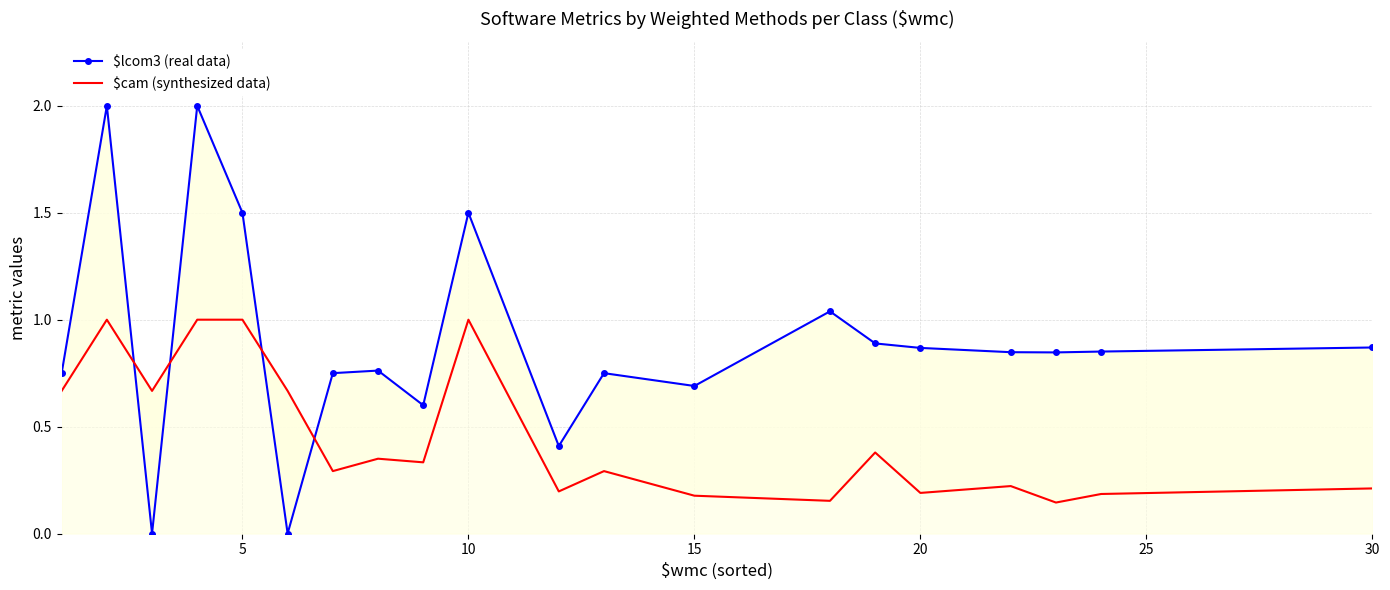

True or false: $lcom3 (real data) has more than 2 interior local peaks.

True